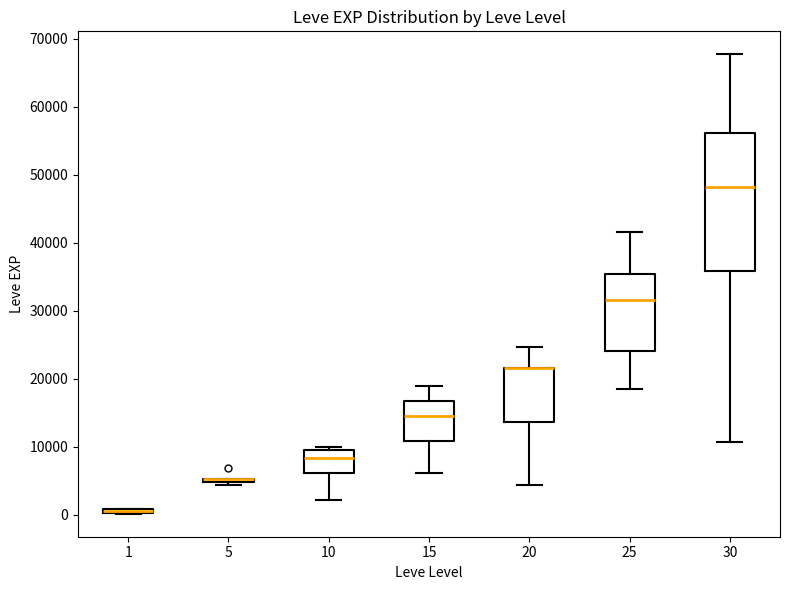

Comparing the boxes themselves (not the whiskers), which one is the tallest?

30